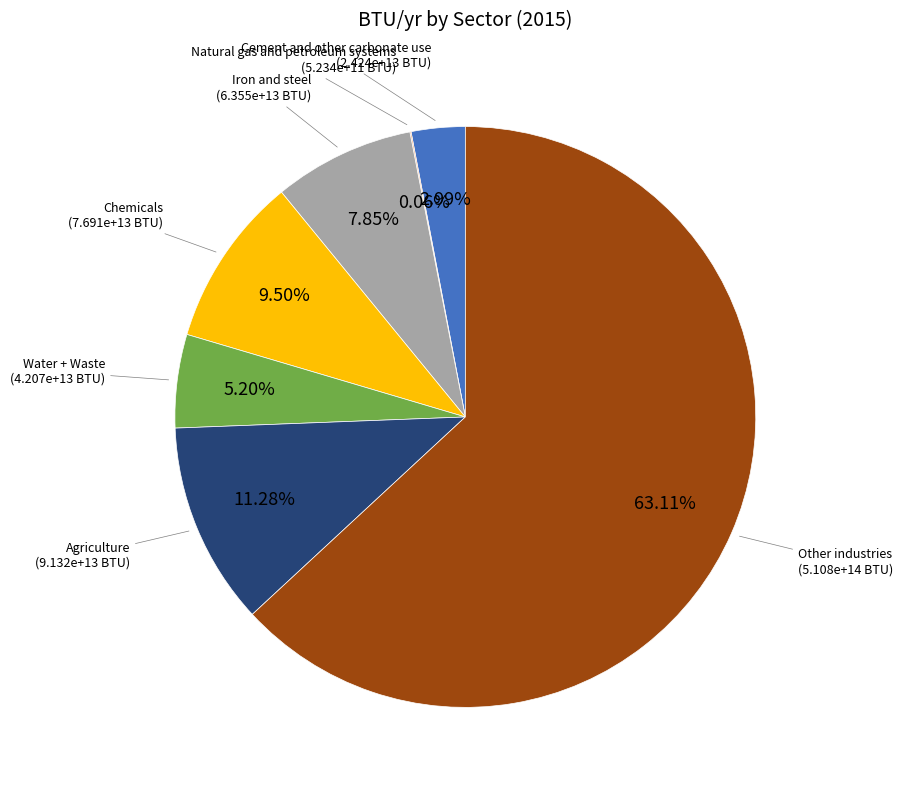

Is there a majority slice in this chart?

Yes